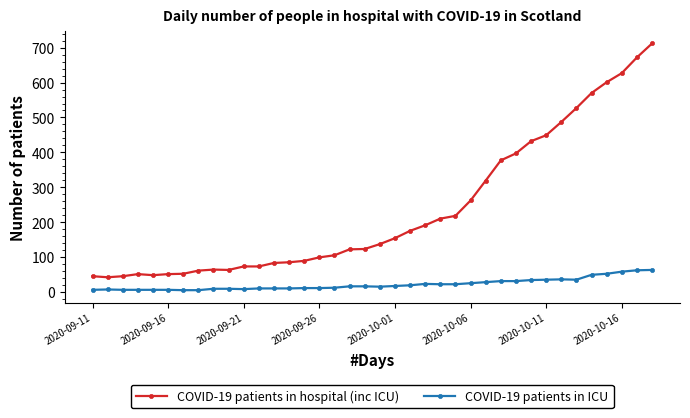

Rank the series by their average value, from highest to lowest.

COVID-19 patients in hospital (inc ICU), COVID-19 patients in ICU